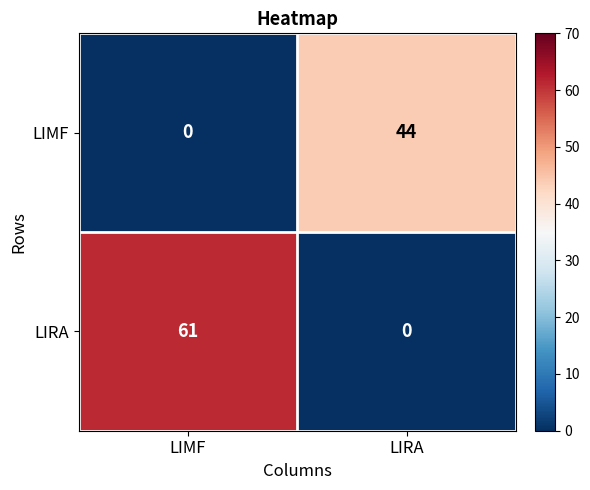

Rank the series by their maximum value, from lowest to highest.

LIMF, LIRA